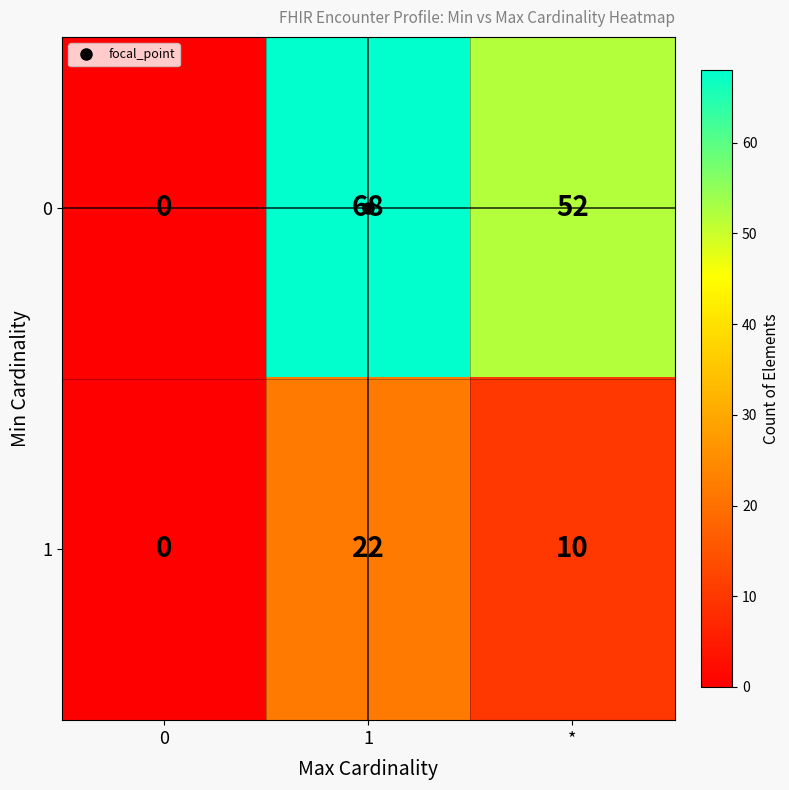

At which category is the sum across all series the highest?

1